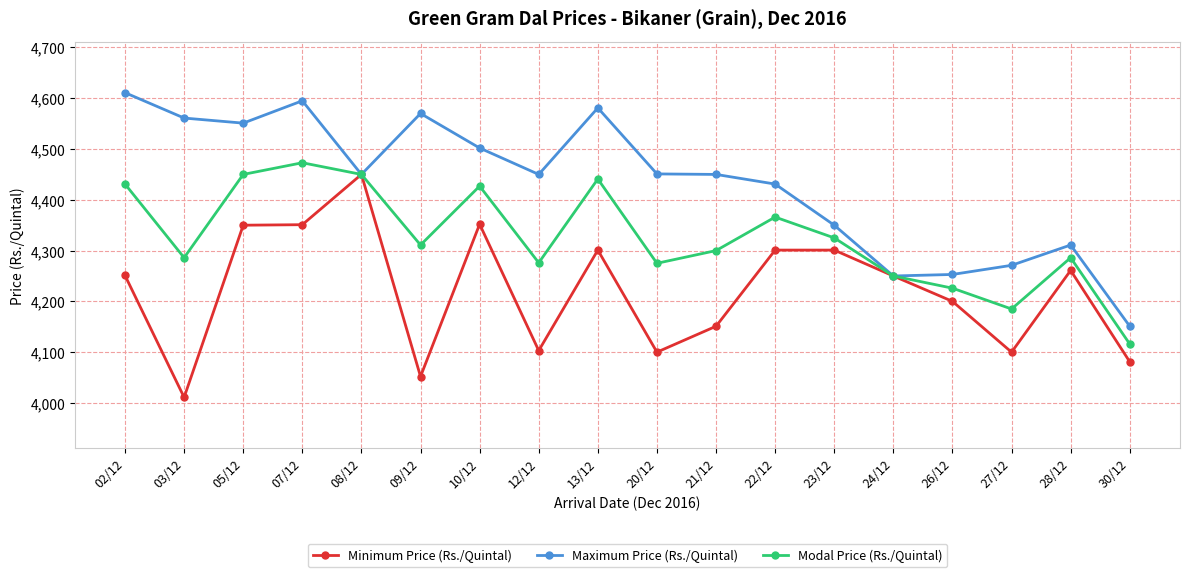

What position from the left is 13/12?

9